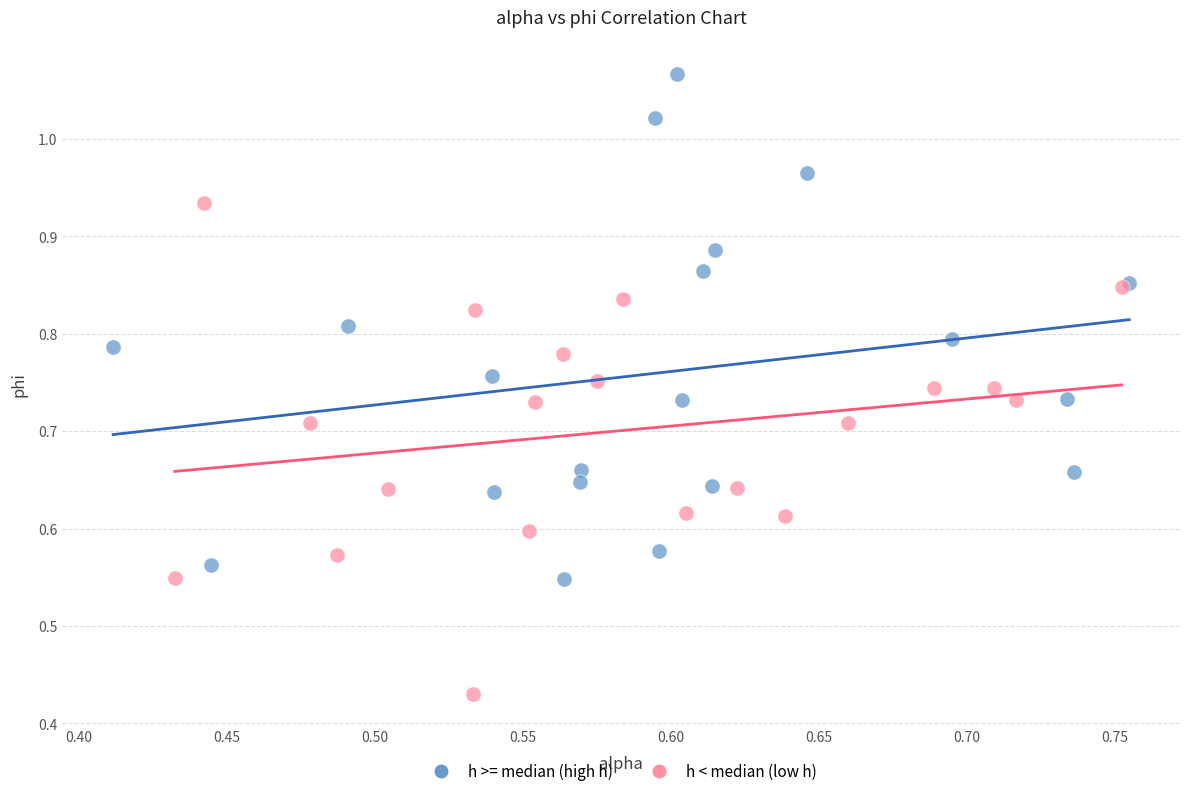

Which series contains the lowest Y value?

h < median (low h)